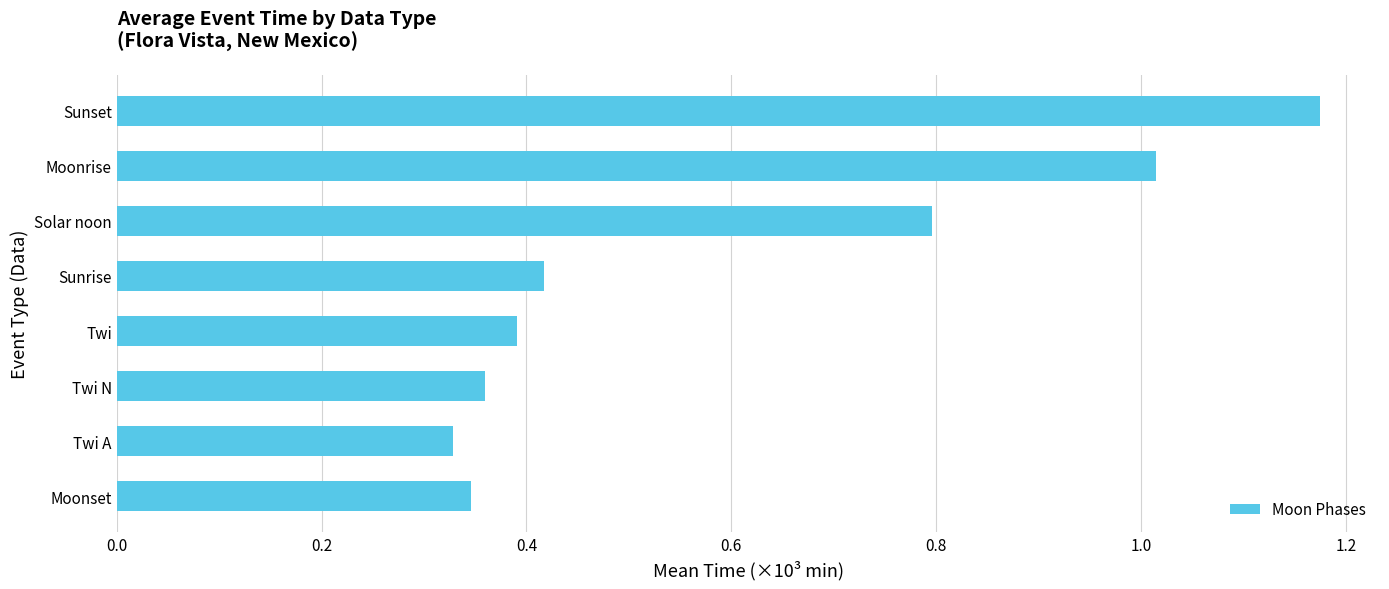

The value at Twi N is 0.5. True or false?

False